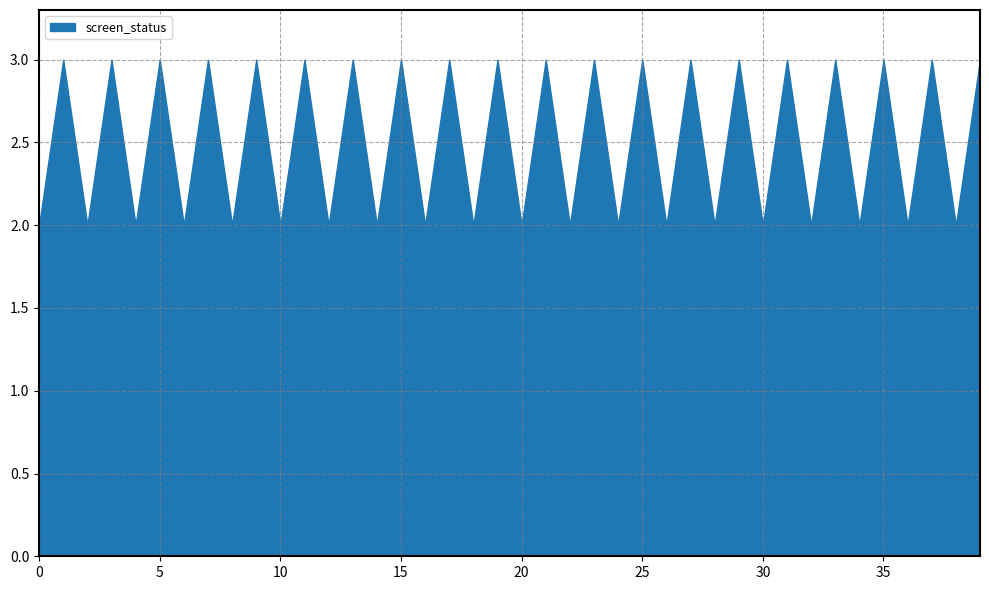

Is it true that the value at 25 is 1?

False